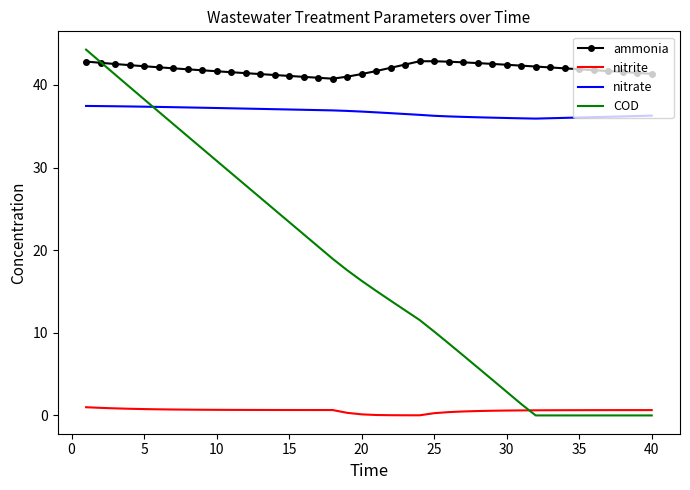

What is the average value of the COD series?

17.4